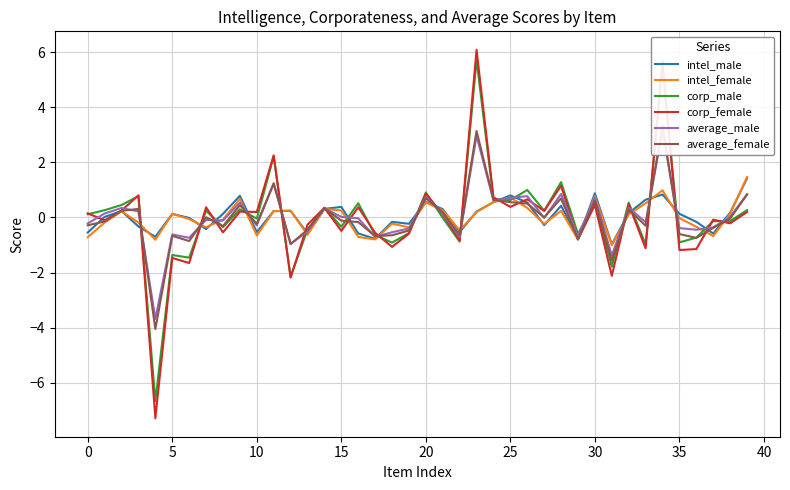

Where is intel_female nearest to the value 0?

35